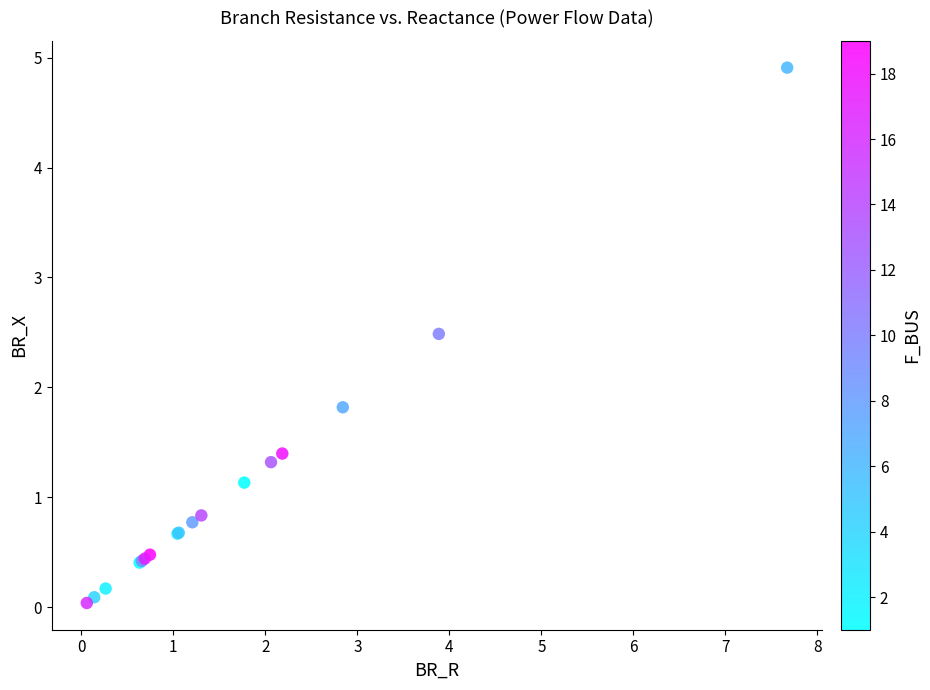

What Y value in the scatter plot is closest to 2?

1.8